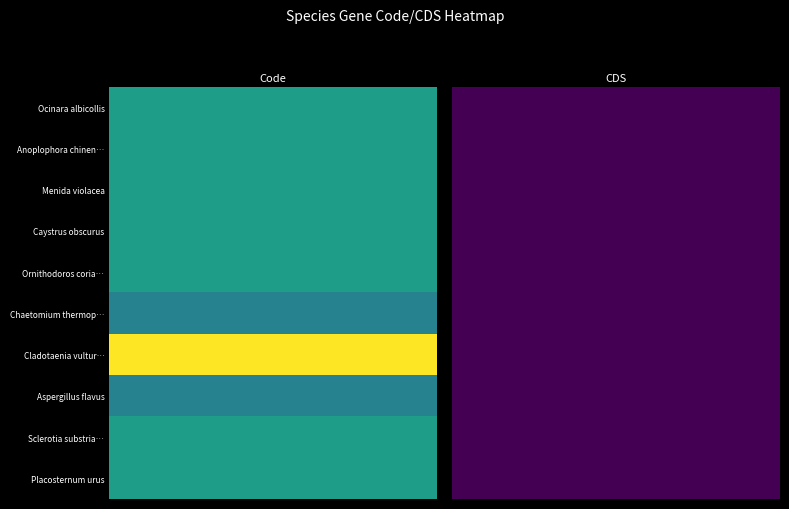

What is the difference between the maximum and minimum values in the Aspergillus flavus series?

4